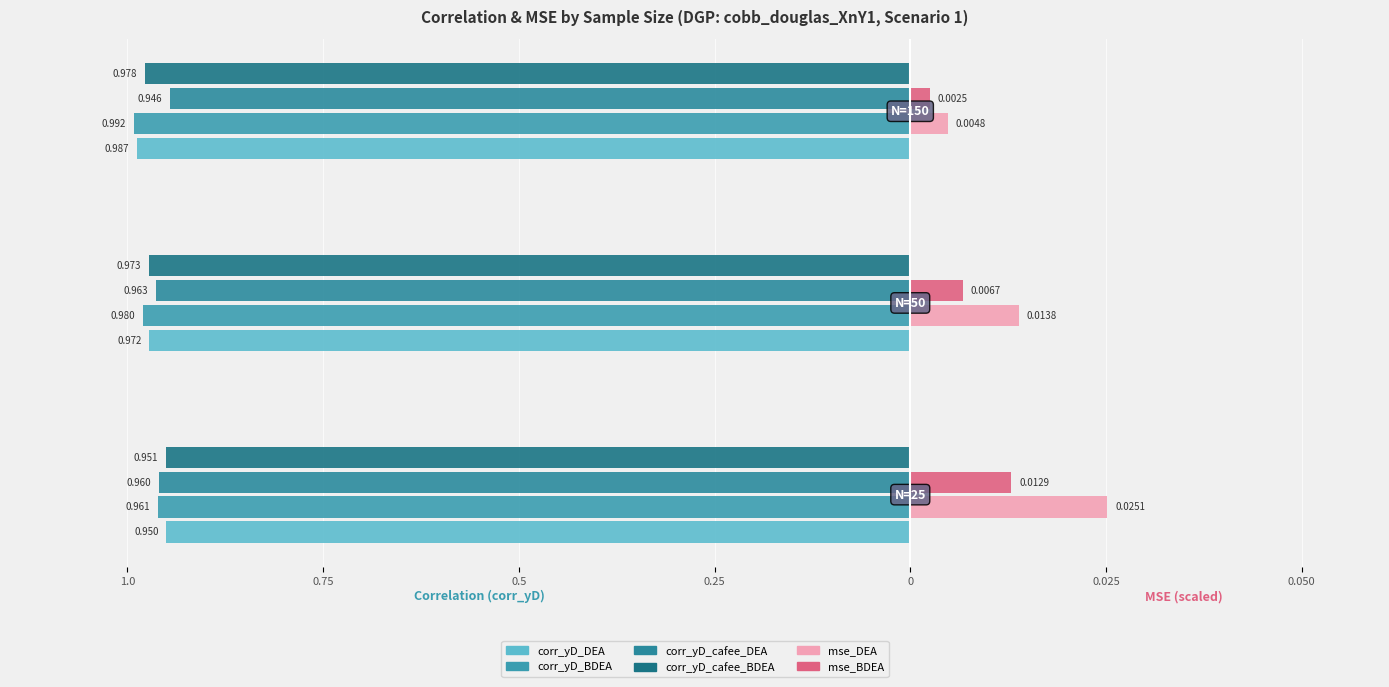

Reading left to right, list all the values displayed in this chart.

corr_yD_DEA: 1.0=-1.0	0.75=-1.0	0.5=-1.0
corr_yD_BDEA: 1.0=-1.0	0.75=-1.0	0.5=-1.0
corr_yD_cafee_DEA: 1.0=-1.0	0.75=-1.0	0.5=-0.9
corr_yD_cafee_BDEA: 1.0=-1.0	0.75=-1.0	0.5=-1.0
mse_DEA: 1.0=0.3	0.75=0.1	0.5=0.0
mse_BDEA: 1.0=0.1	0.75=0.1	0.5=0.0